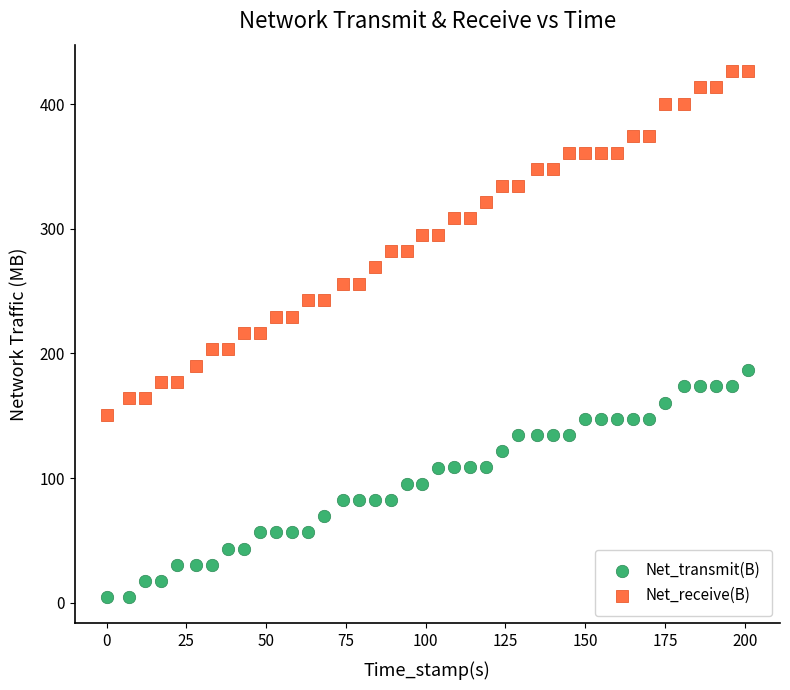

Which series contains the lowest Y value?

Net_transmit(B)